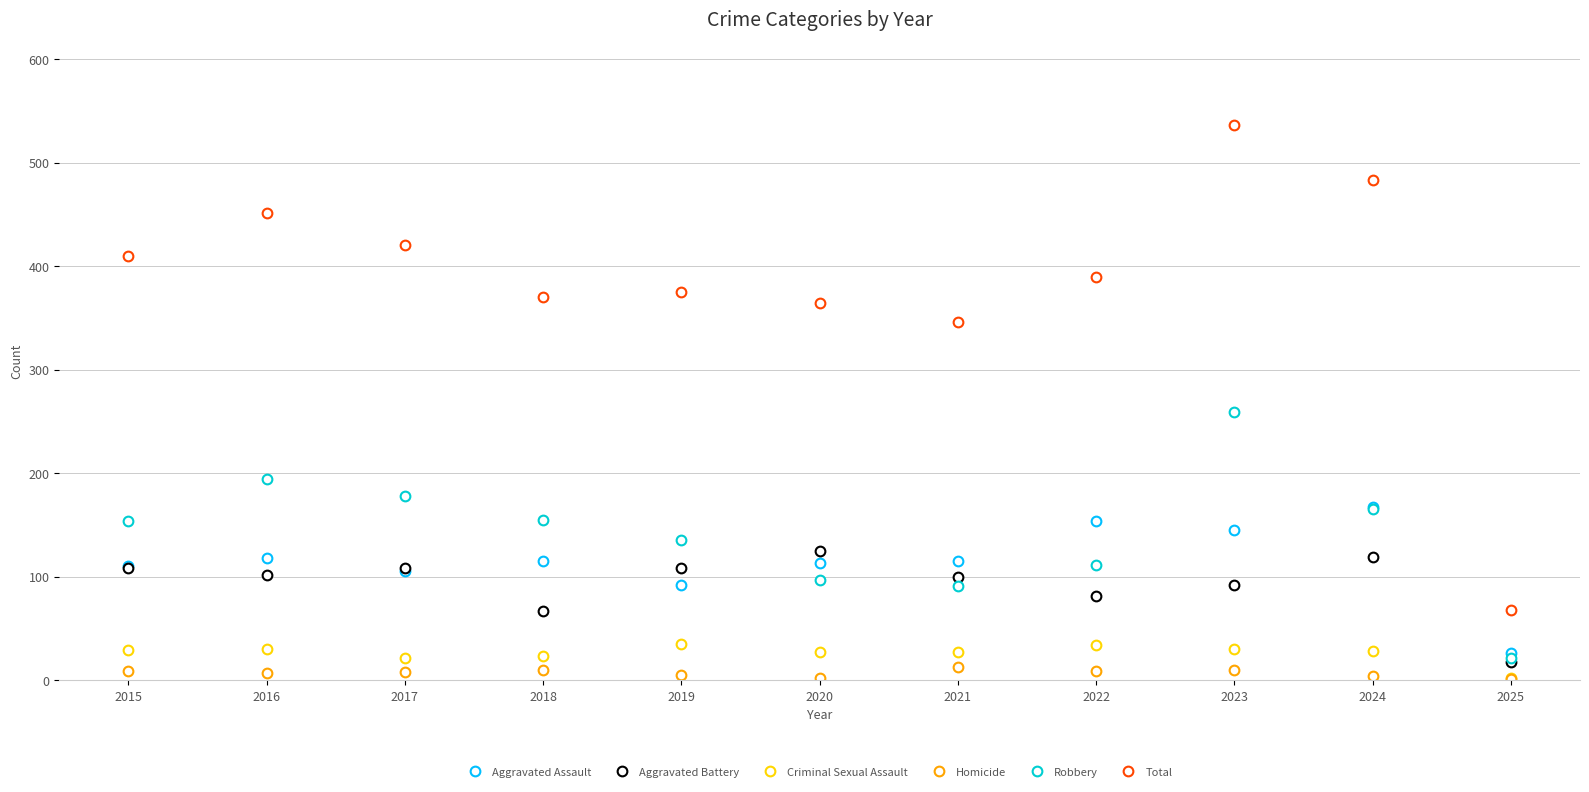

True or false: Aggravated Battery and Total intersect in this chart.

False